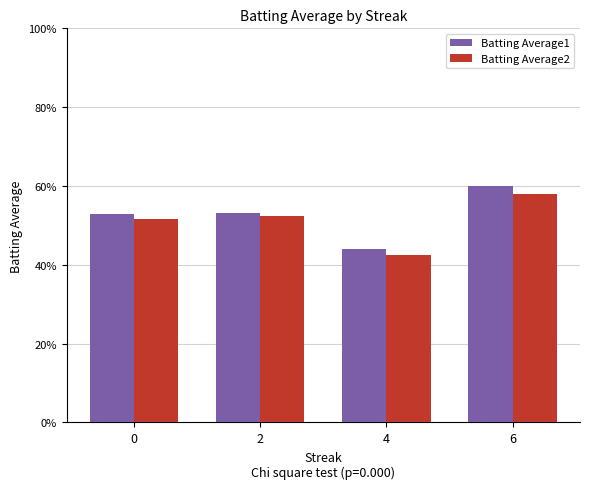

Between 0 and 2, which series saw the biggest shift?

Batting Average2